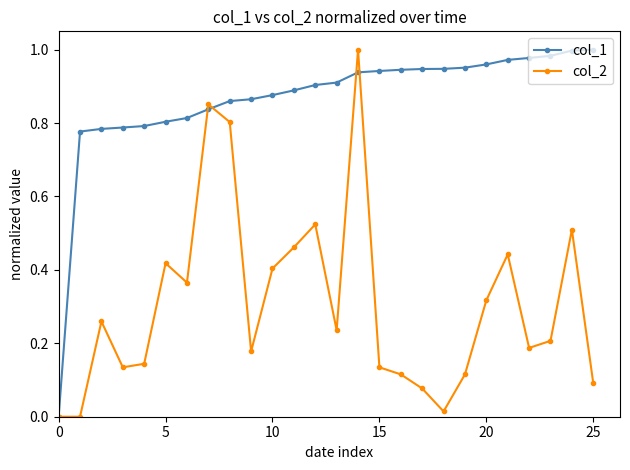

Does the chart have visible grid lines?

No